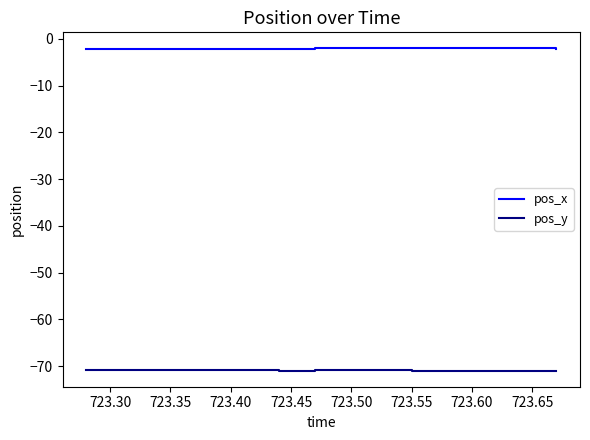

What is the greatest value displayed?

-2.0